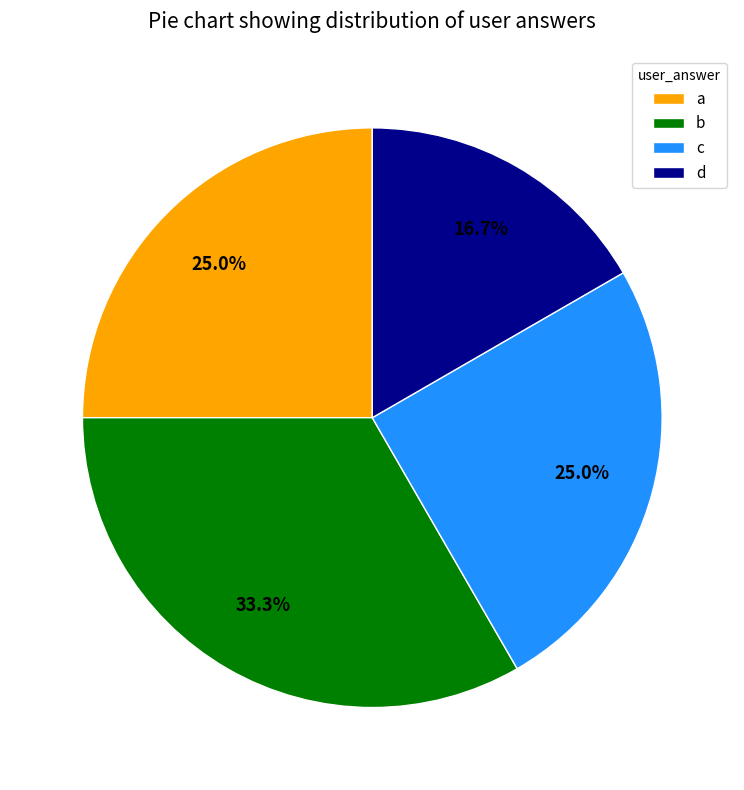

How many segments does this pie chart have?

4